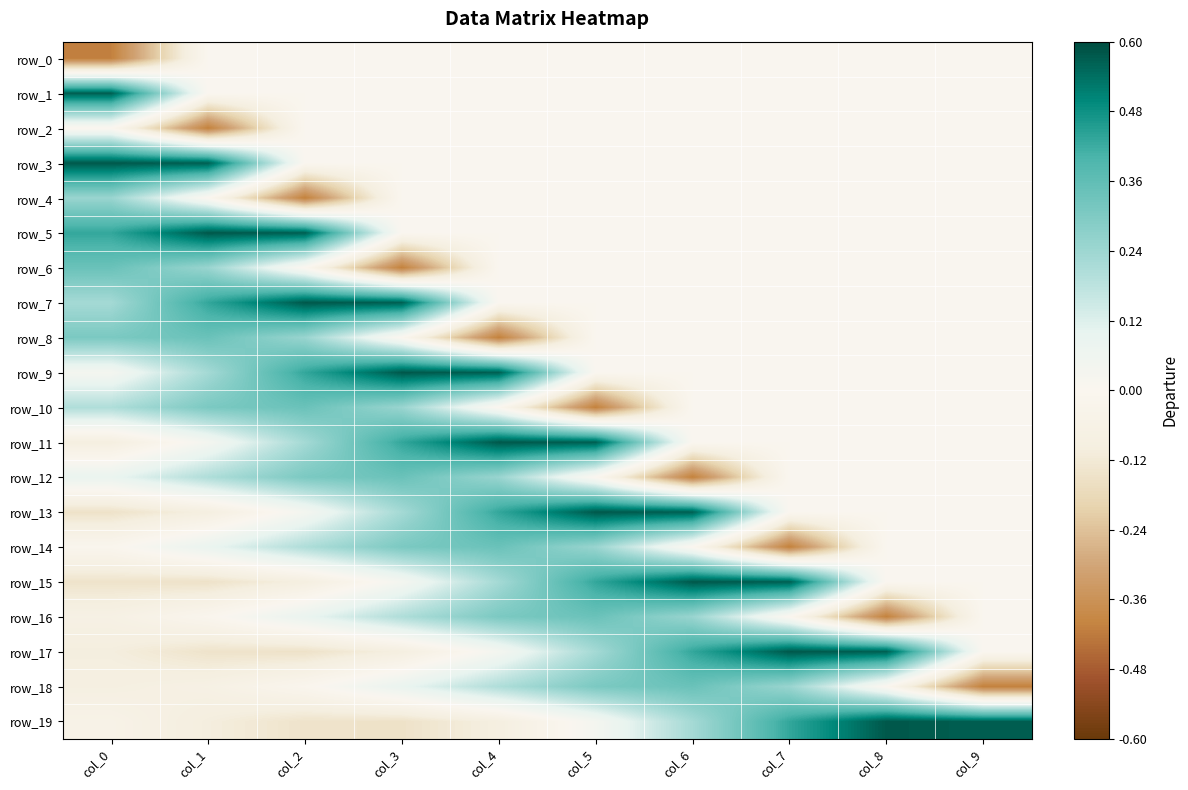

How many series are shown in this chart?

20